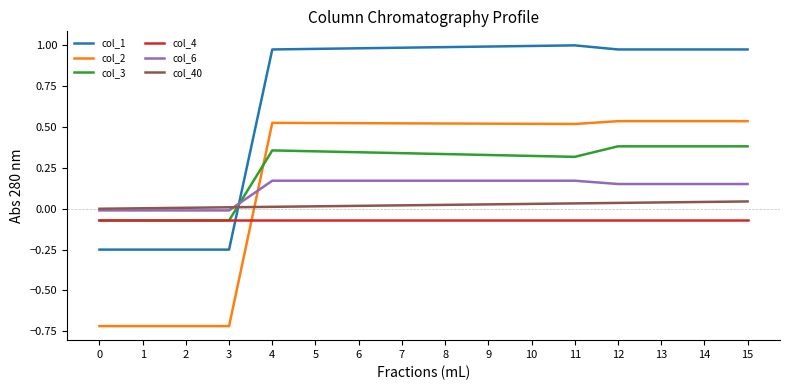

Rank the series by their maximum value, from lowest to highest.

col_4, col_40, col_6, col_3, col_2, col_1